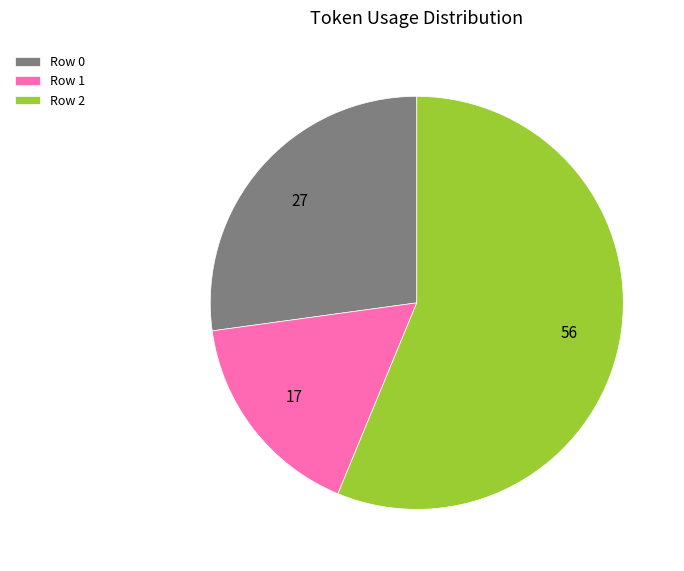

Which slice is the largest?

Row 2